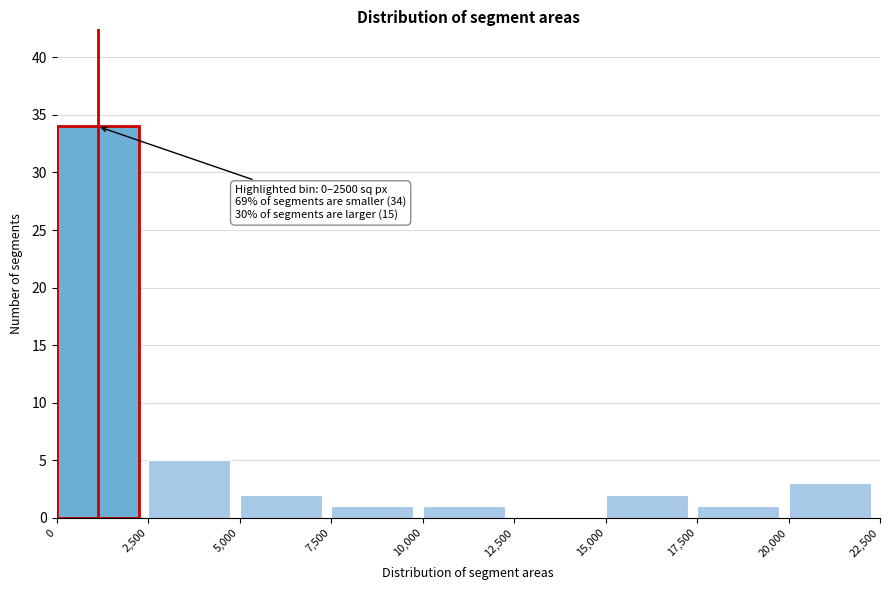

Over which range of the x-axis is the bar tallest?

0 to 2,500